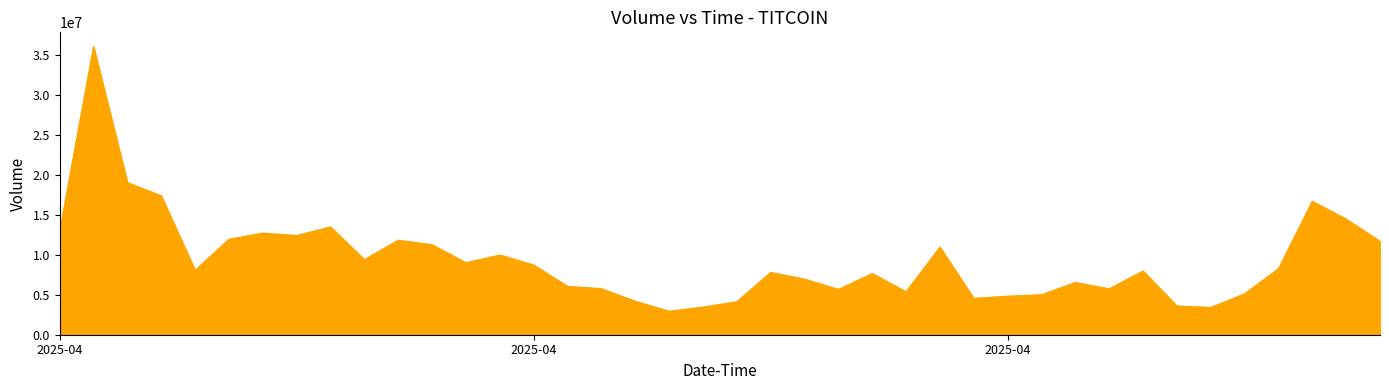

What is the greatest value displayed?

36001503